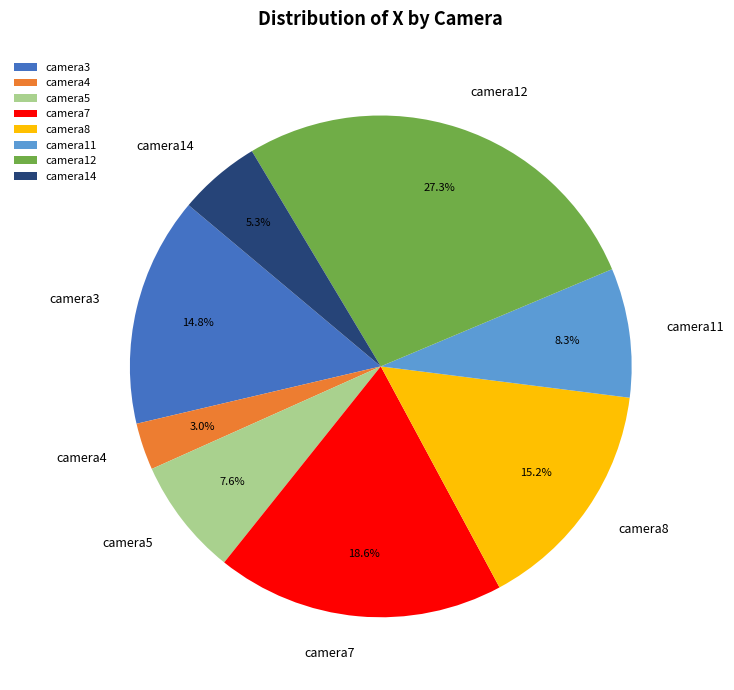

Is it true that camera8 is 1% of the pie?

False